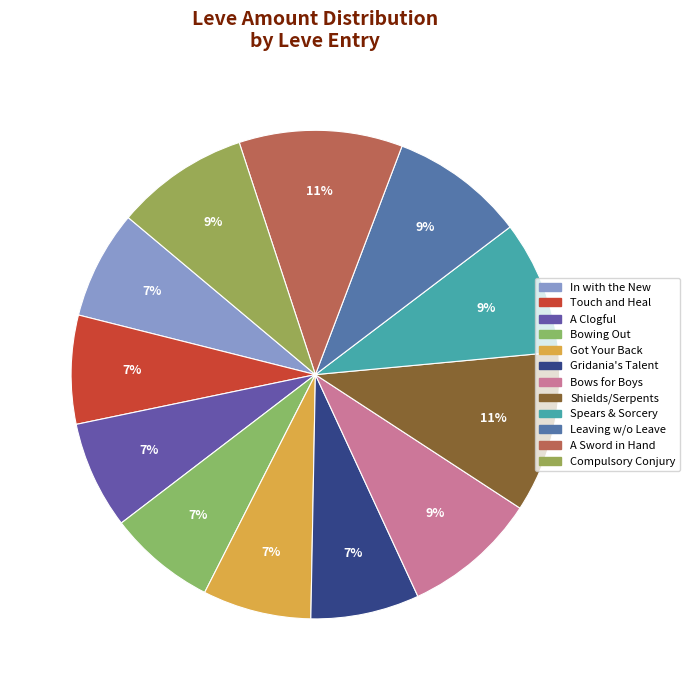

How many slices are in this pie chart?

12